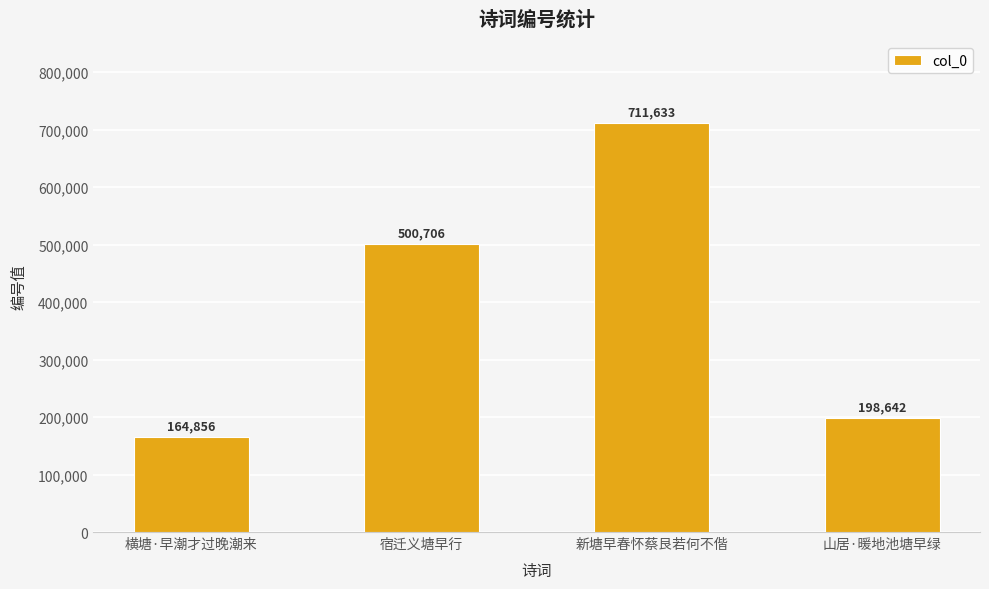

Rank the categories by value from highest to lowest.

新塘早春怀蔡艮若何不偕, 宿迁义塘早行, 山居·暖地池塘早绿, 横塘·早潮才过晚潮来